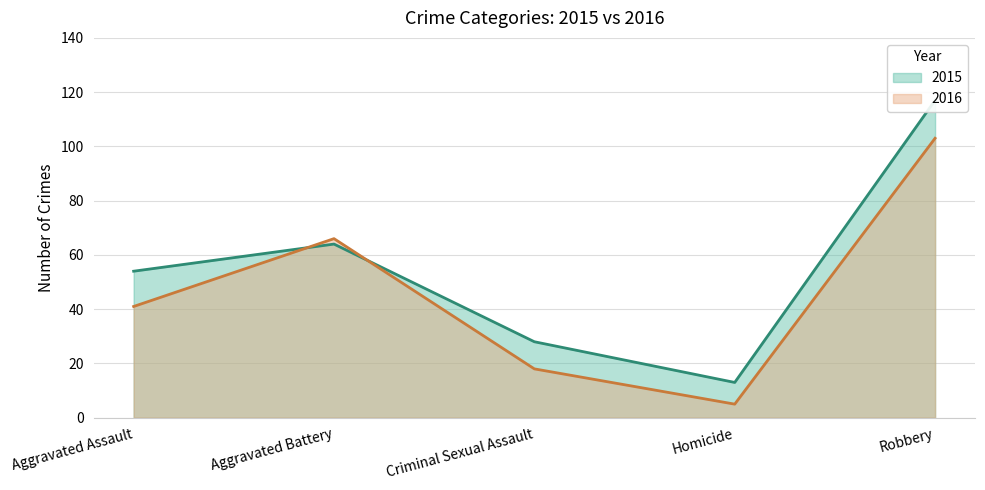

Is it true that 2015 equals 28 at Criminal Sexual Assault?

True